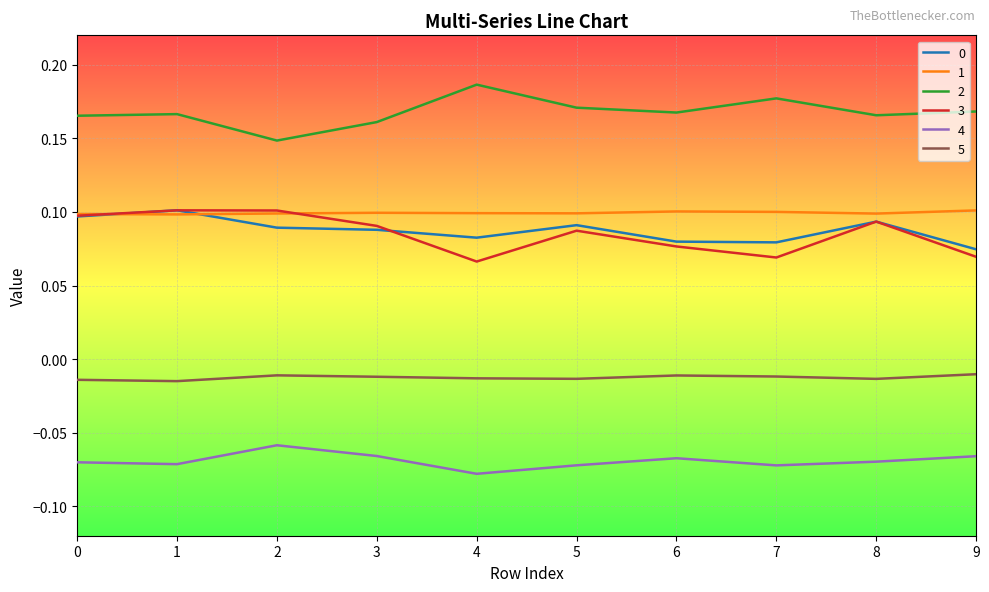

Which label corresponds to the largest value in the chart?

4